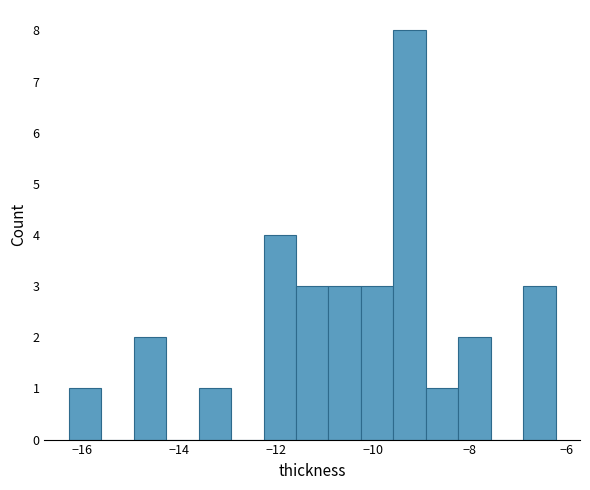

Read against the x-axis, roughly where is the centre of the tallest bar?

-9.2